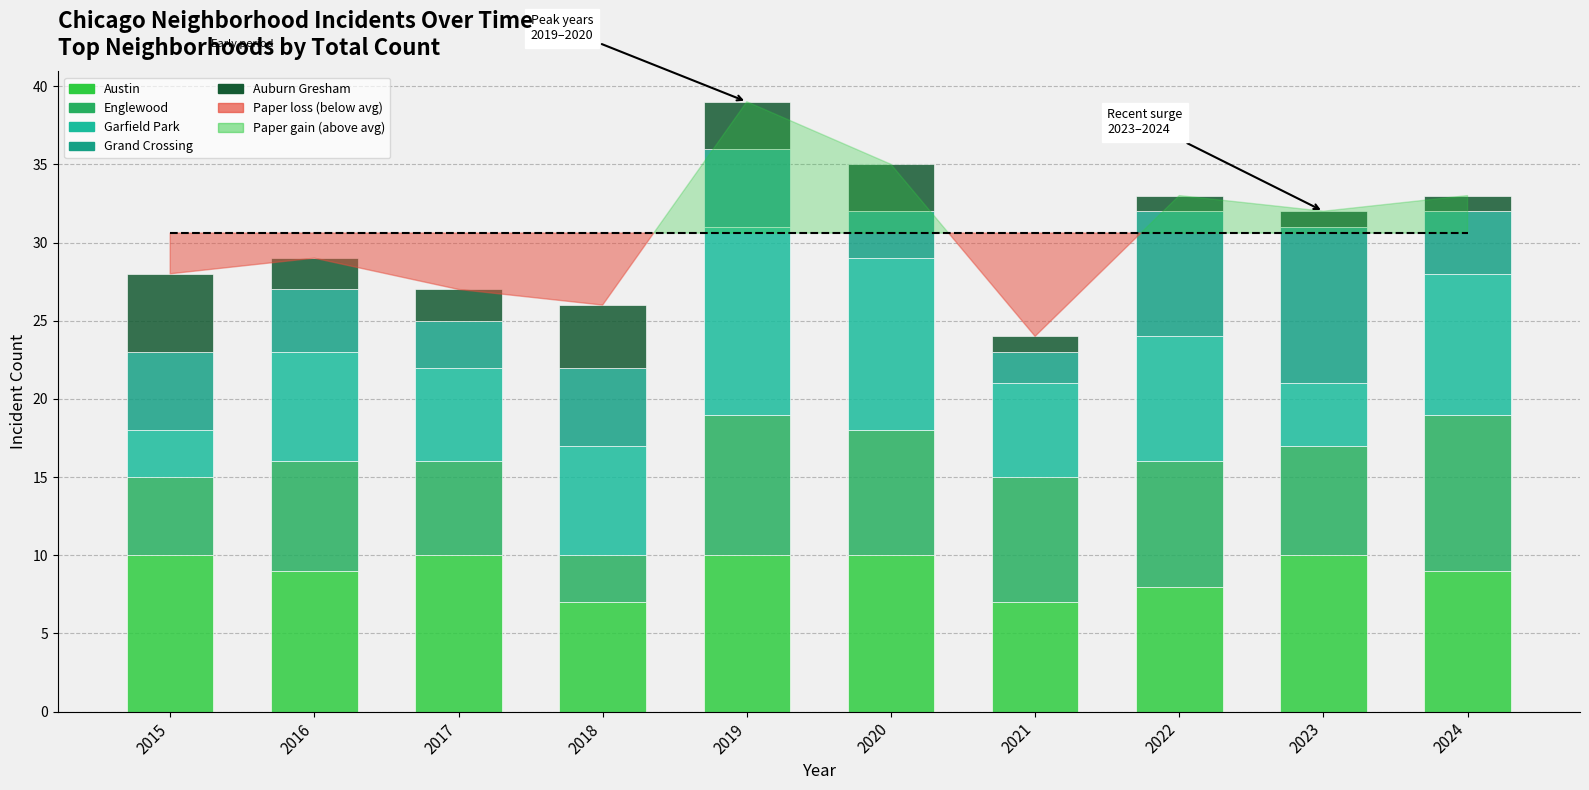

Are the bars horizontal?

No